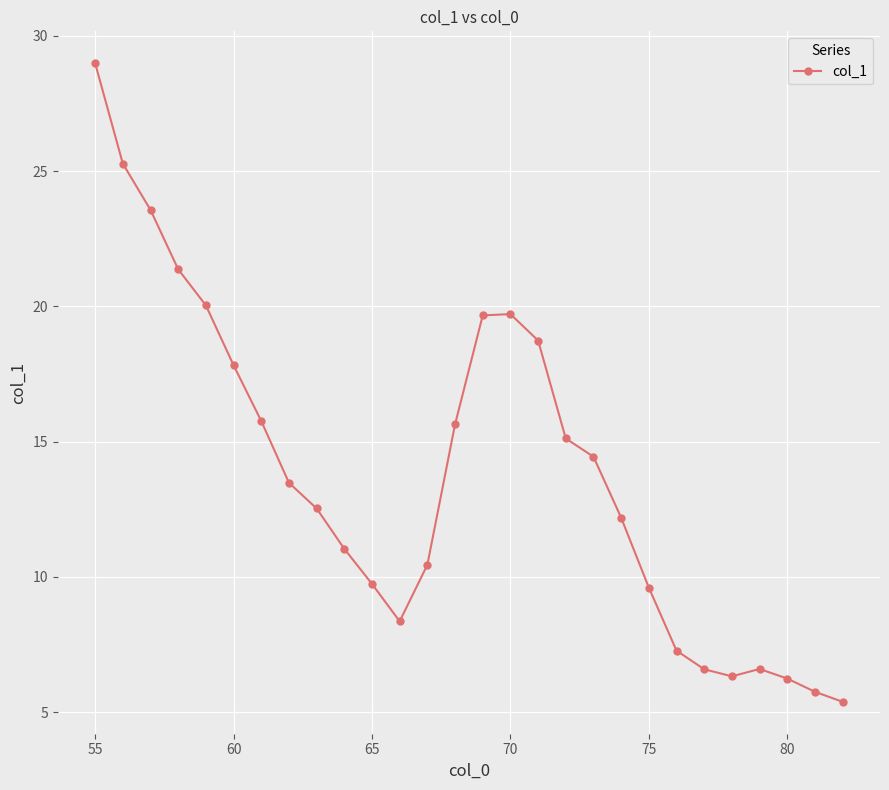

What is the difference between the maximum and second lowest values?

23.2